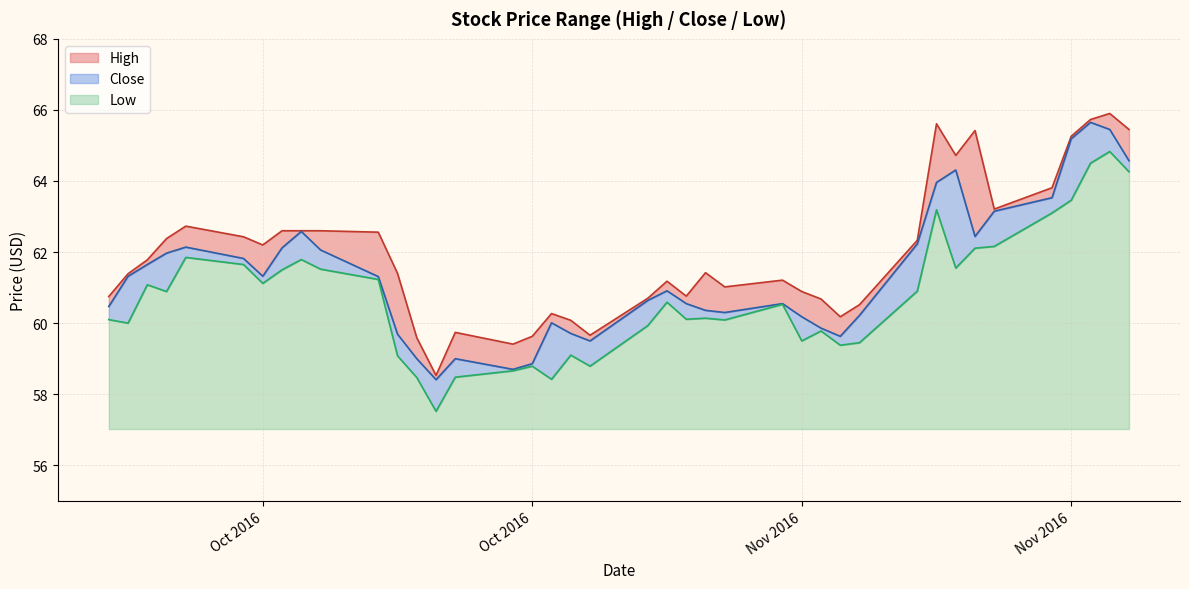

What is the total value across all series at 2016-11-04?

180.2